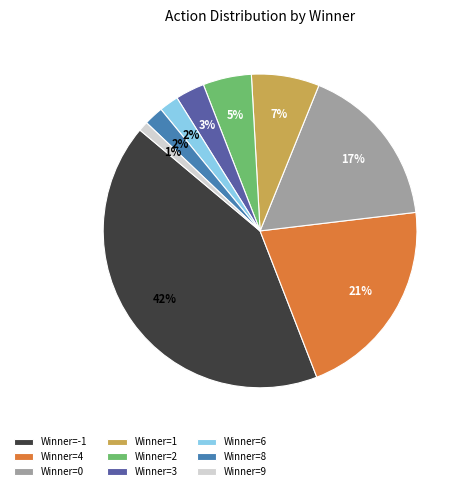

Count the number of slices in the pie.

9